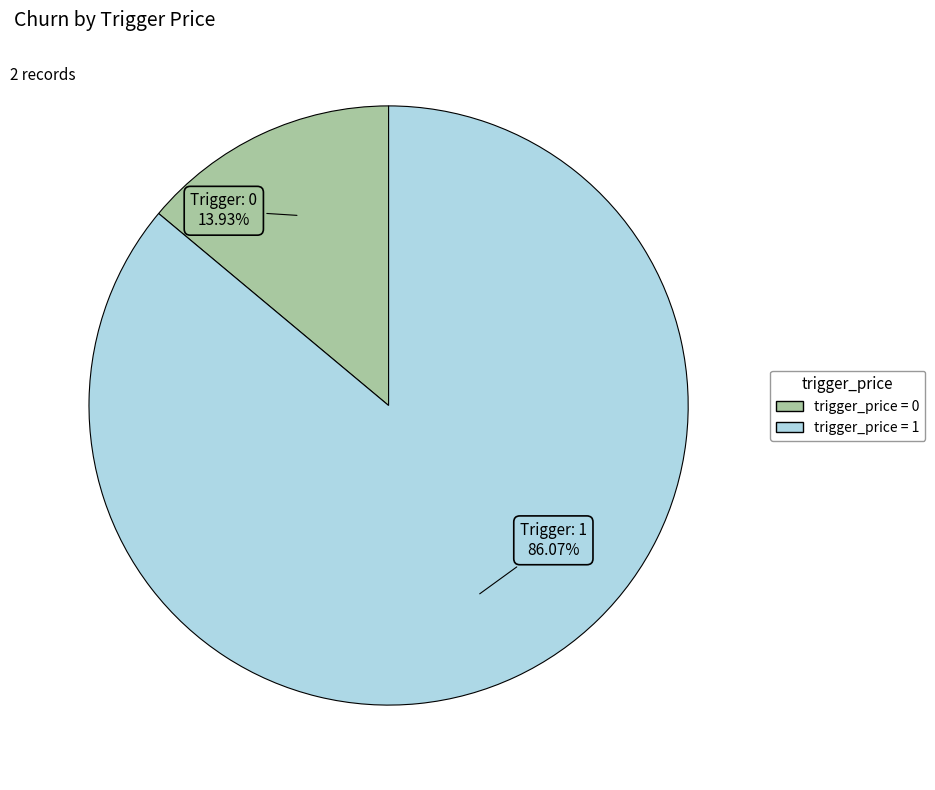

Does any single category account for the majority?

Yes